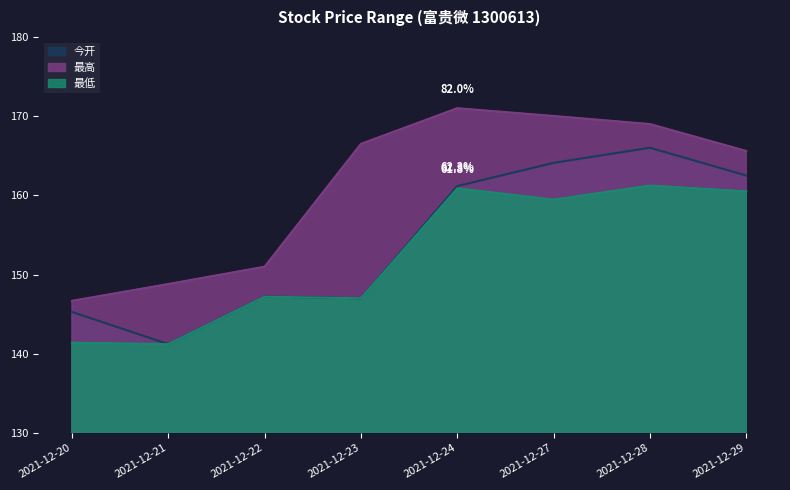

How many series are shown in this chart?

3